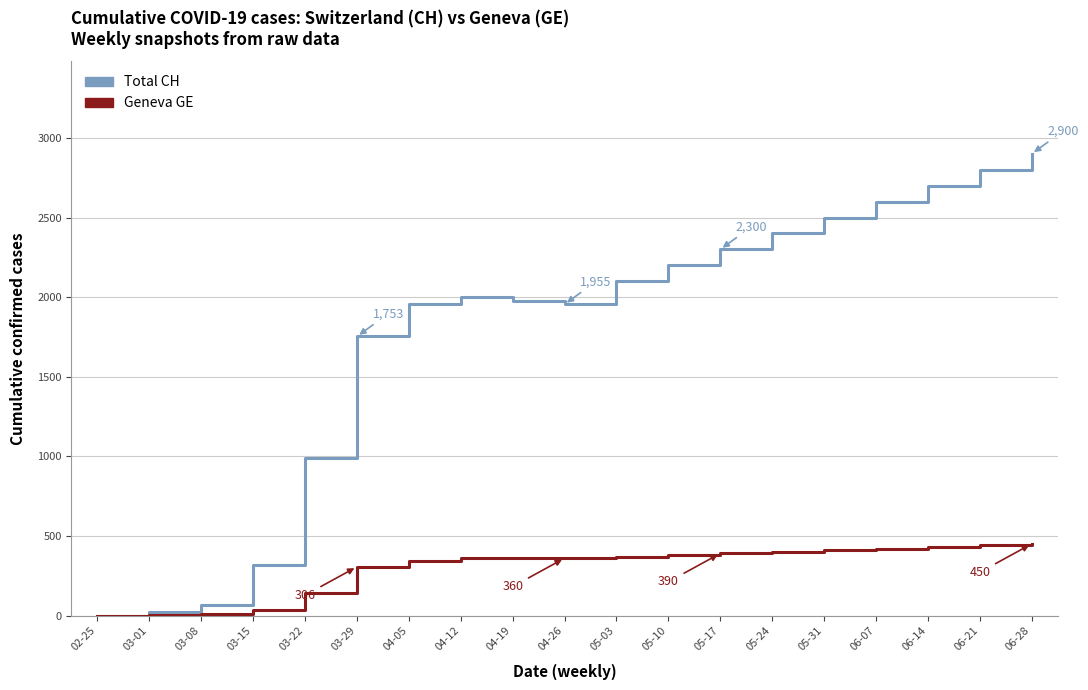

Is the value of Total CH at 03-29 greater than the value of Geneva GE at 06-28?

Yes